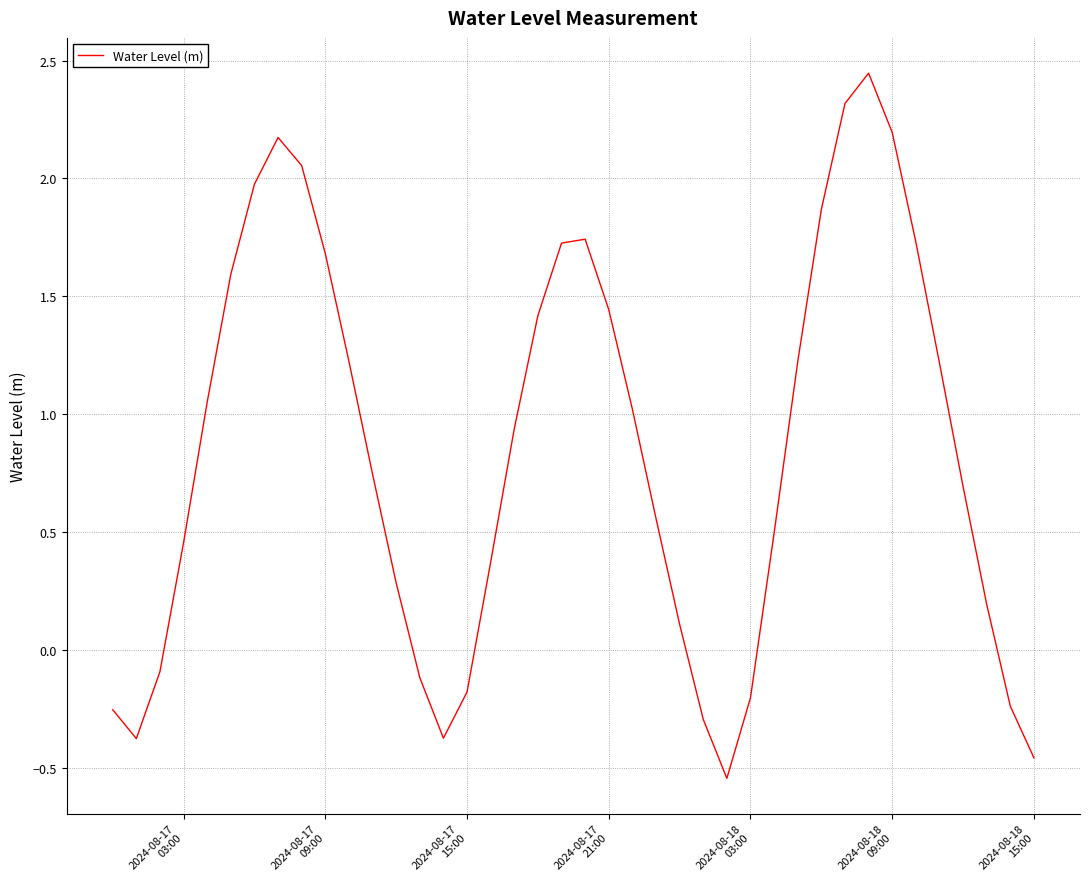

What is the difference between the maximum and minimum values?

3.0